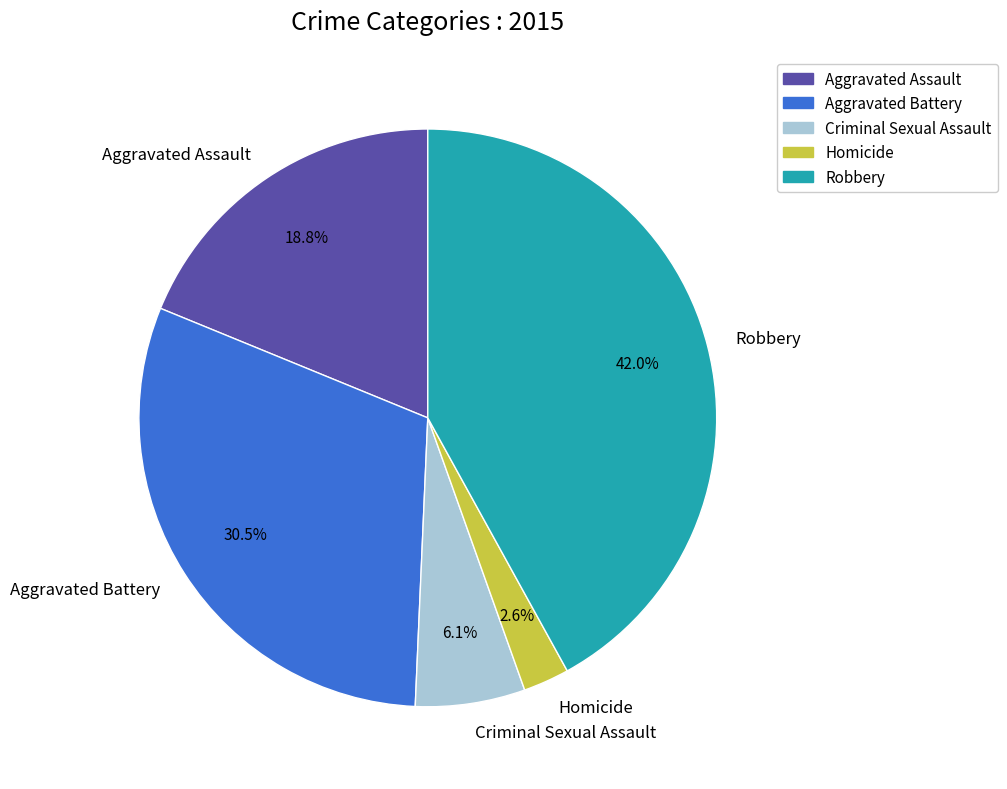

Is it true that Aggravated Assault is 19% of the pie?

True